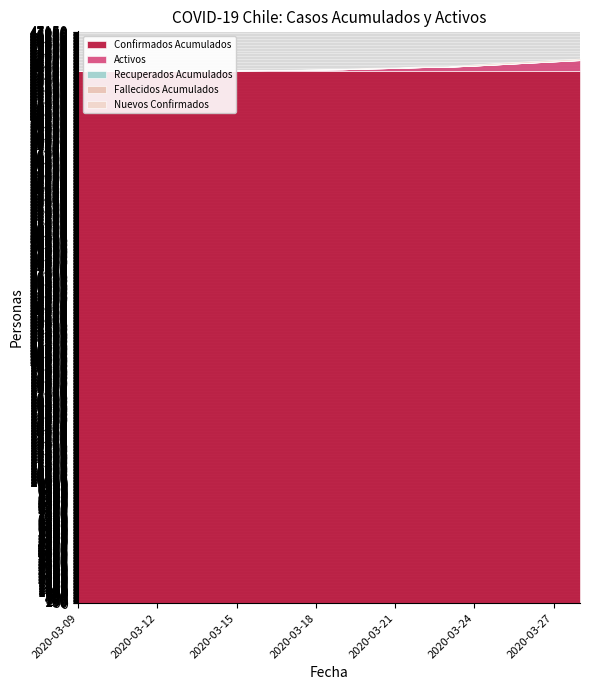

At 2020-03-15, list the series in order from smallest to largest.

Recuperados Acumulados, Fallecidos Acumulados, Nuevos Confirmados, Activos, Confirmados Acumulados